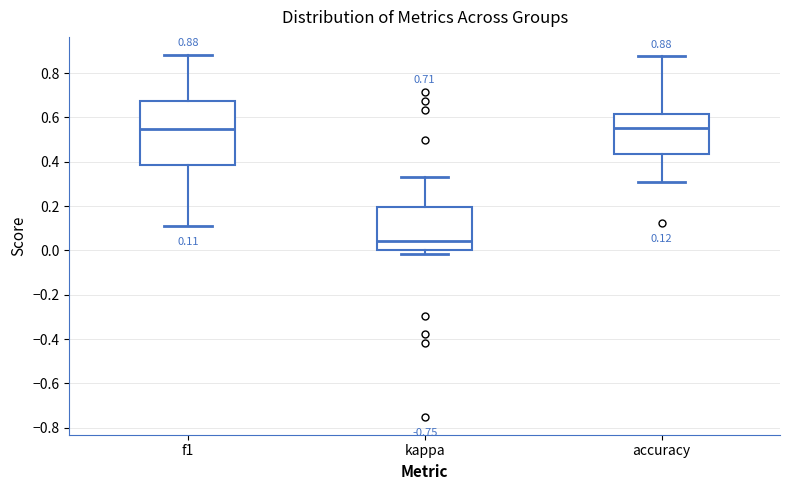

Comparing the boxes themselves (not the whiskers), which one is the tallest?

f1